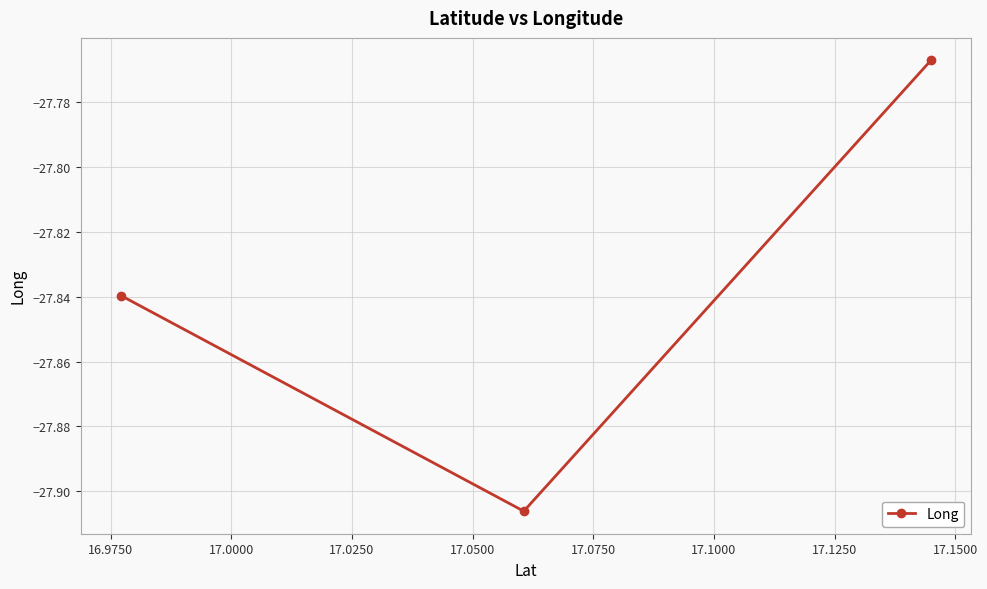

What is the average value?

-27.8